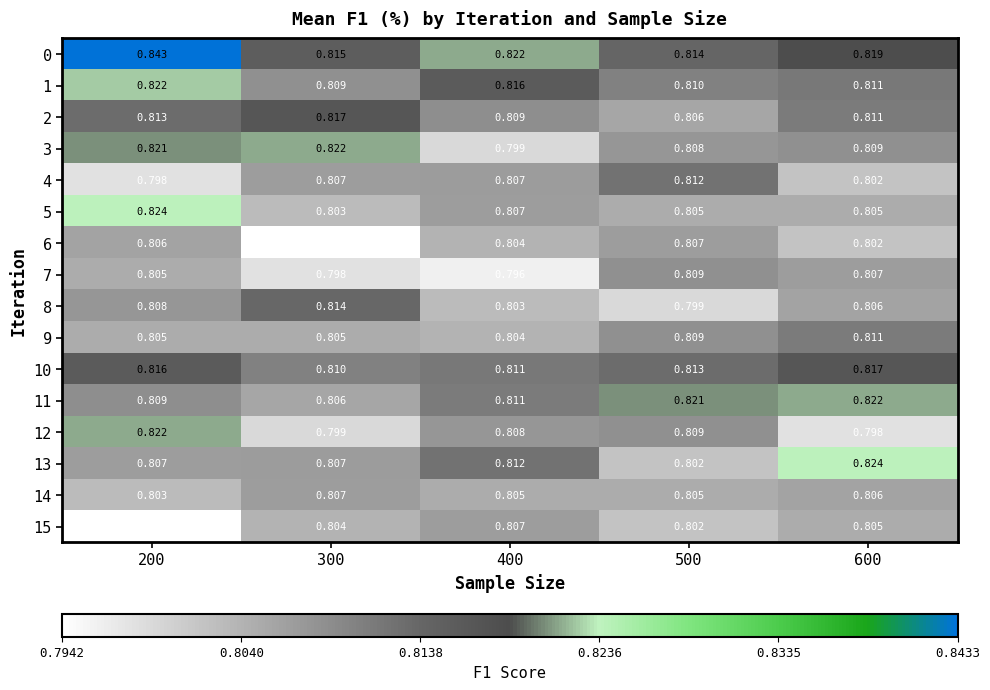

List the series in order of their peak value, lowest first.

6, 14, 15, 7, 9, 4, 8, 2, 10, 3, 11, 12, 1, 5, 13, 0